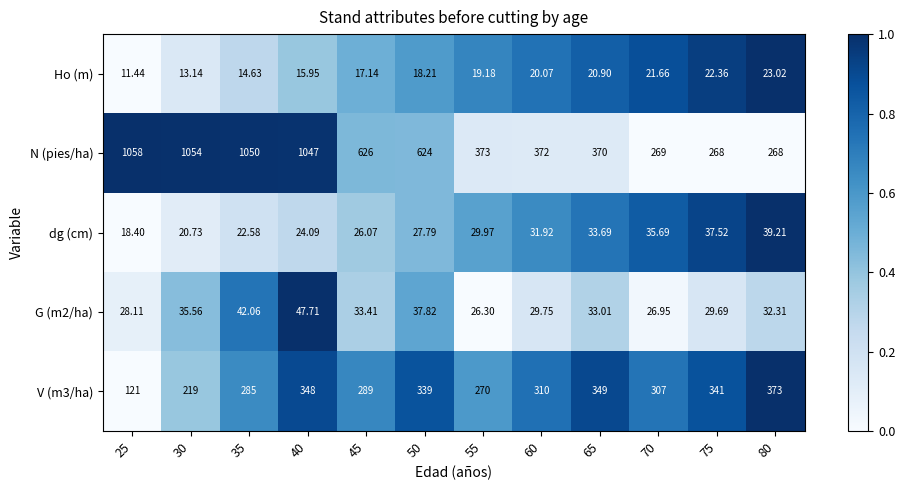

Count the number of data series in this chart.

5